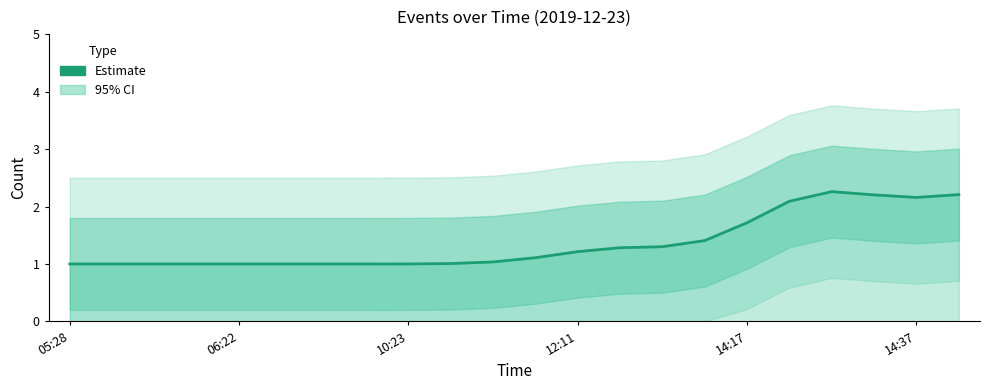

Where is the first local maximum?

18